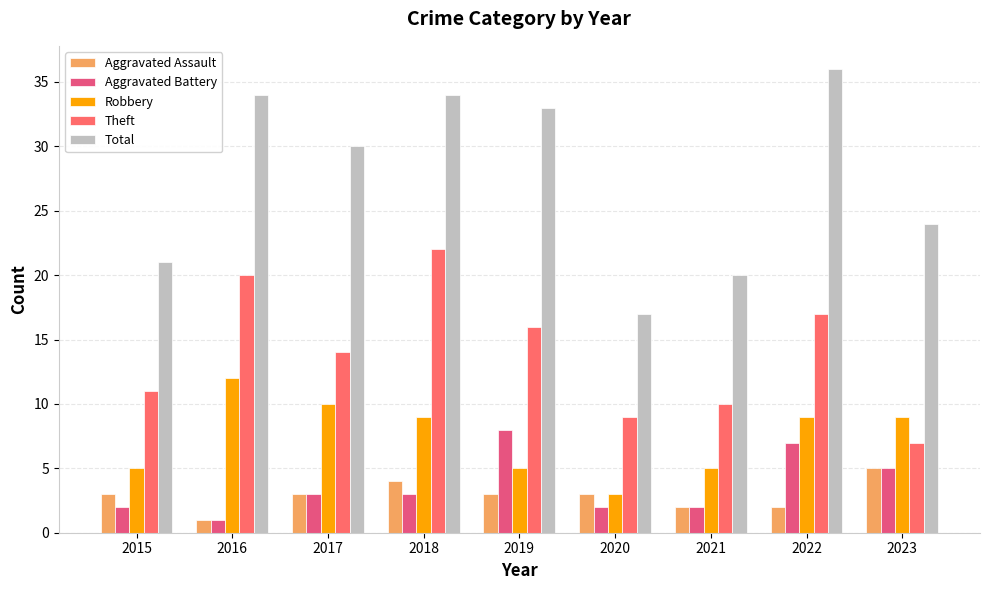

Count the Aggravated Battery values in the range 2 to 5.

6